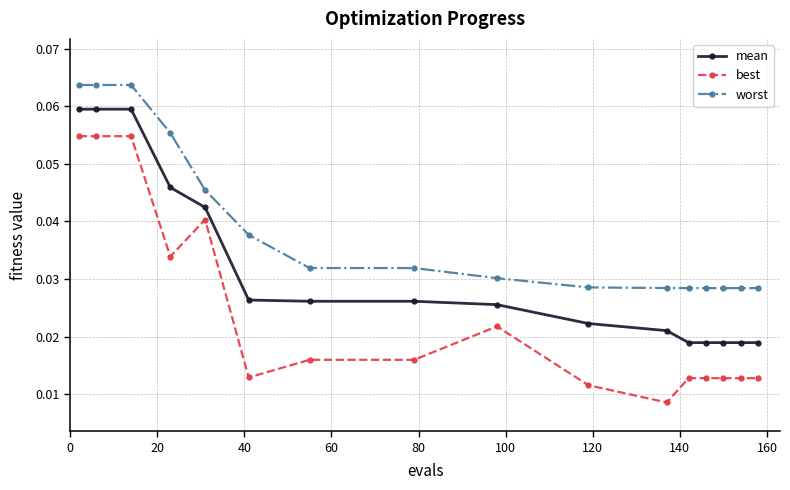

Which series has the largest total across all categories?

worst